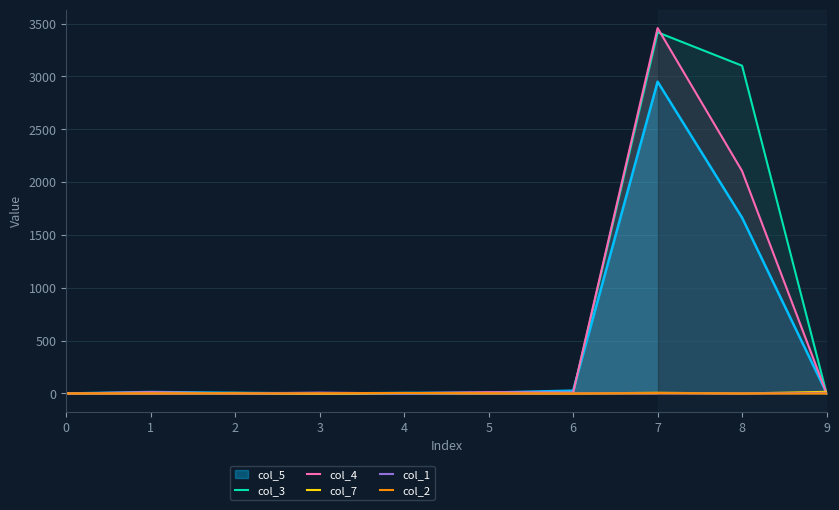

What is the sum of the col_4 values at 5 and 7?

3470